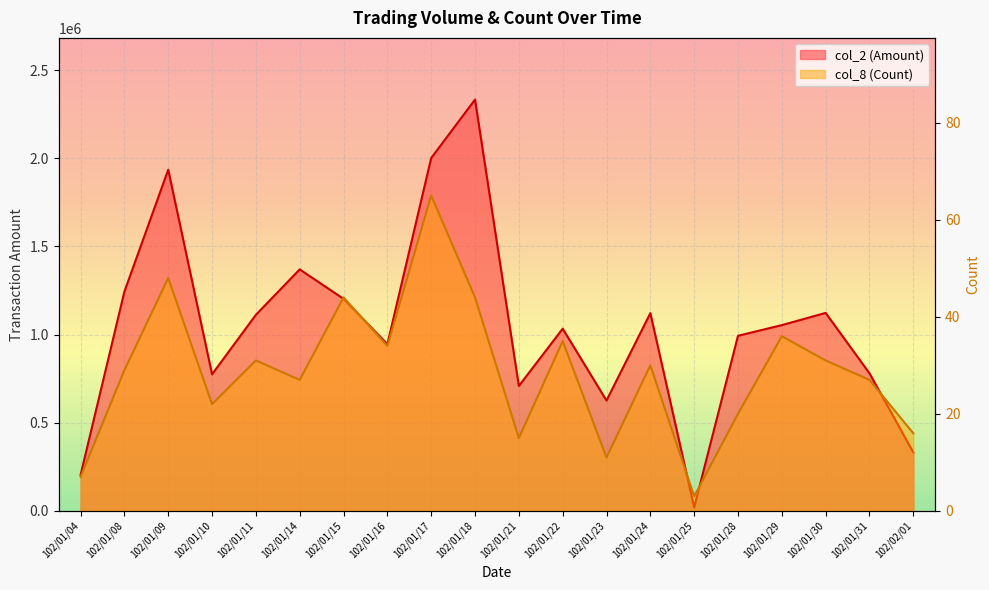

What are all the series names shown in the legend?

col_2, col_8